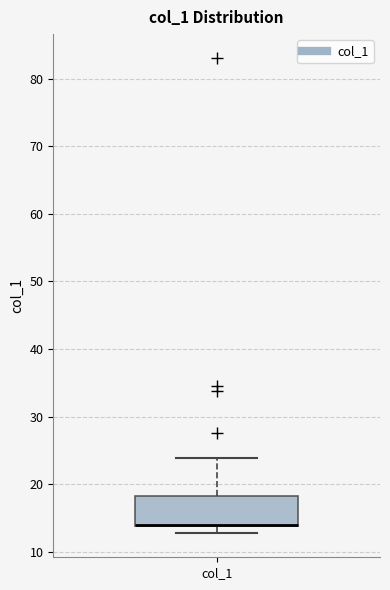

Read this box plot against the y-axis: the position of the median line, the range covered by the box, and the ends of both whiskers. The values are not printed on the chart, so give them approximately, as read against the axis.

median 14 (drawn on the box's lower edge), box 14 to 18, whiskers 13 to 24